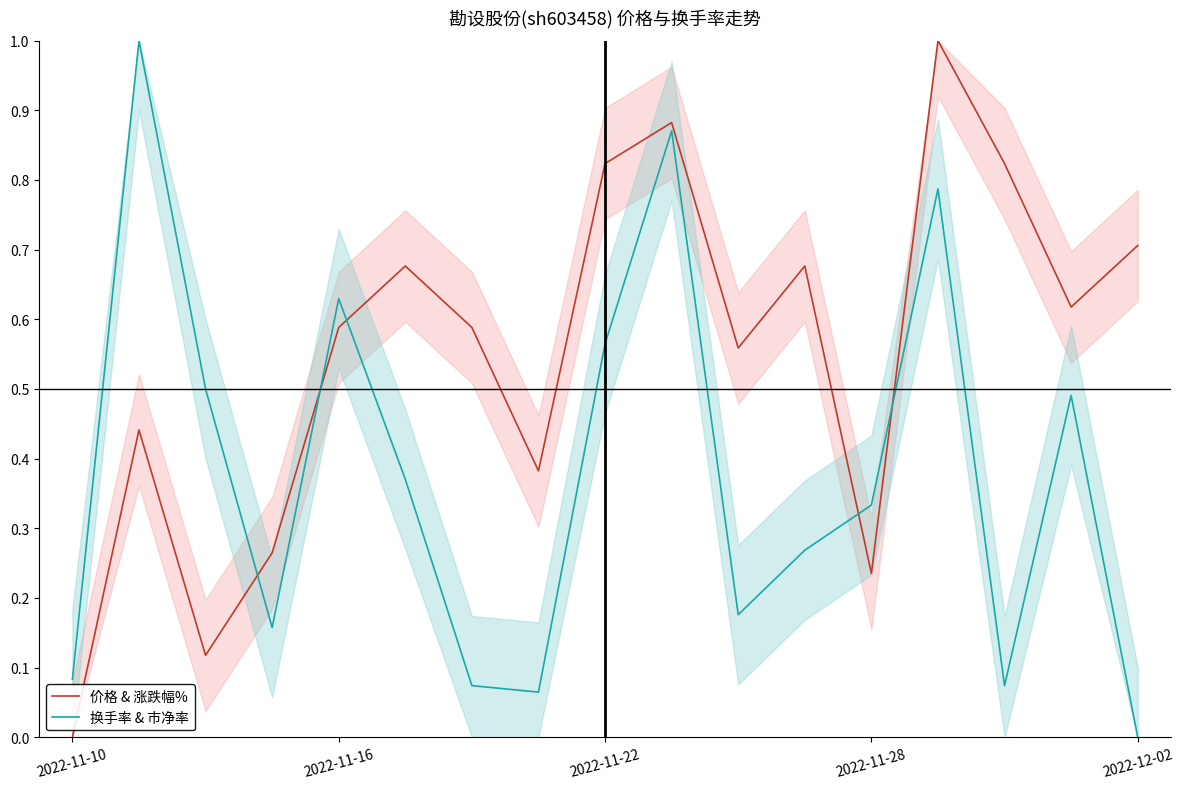

At which category does the chart reach its peak across all series?

13